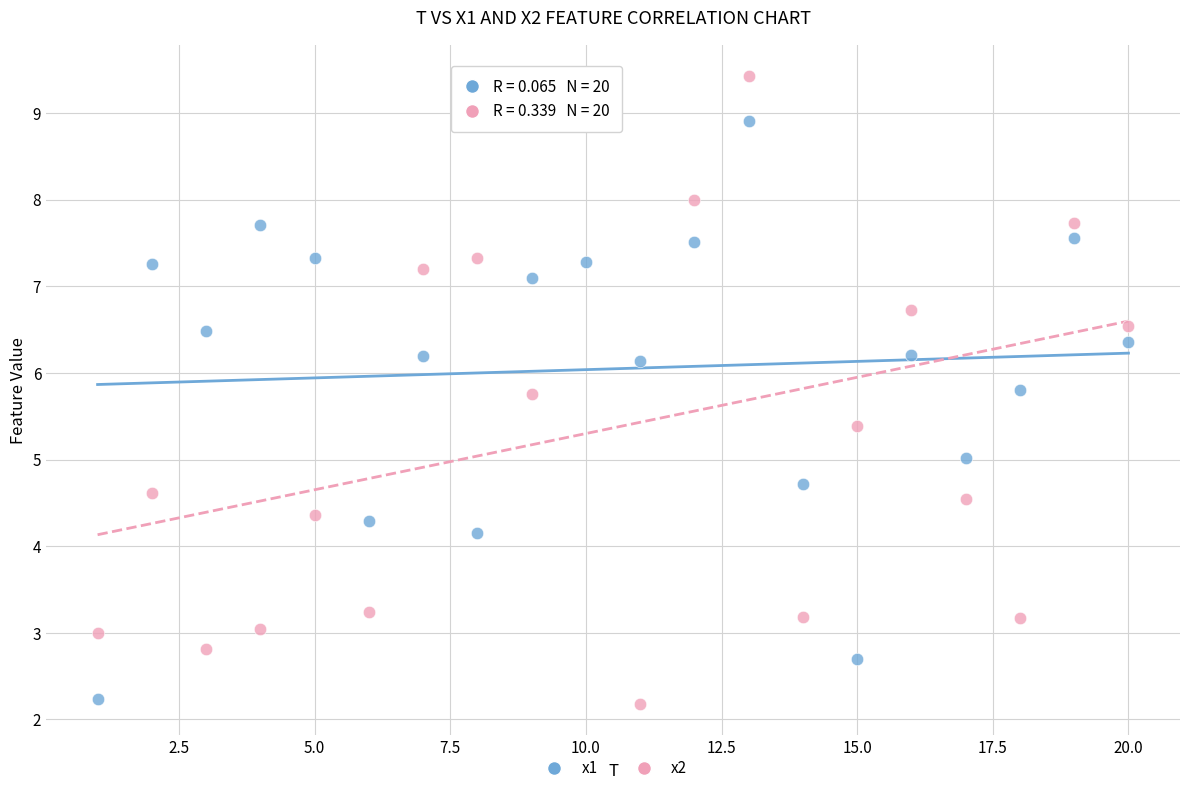

Which series contains the highest Y value?

x2